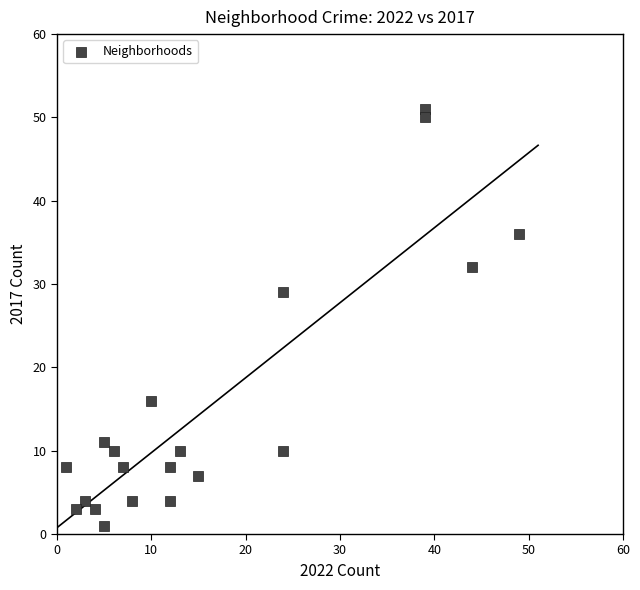

What is the range of X values (max minus min)?

48